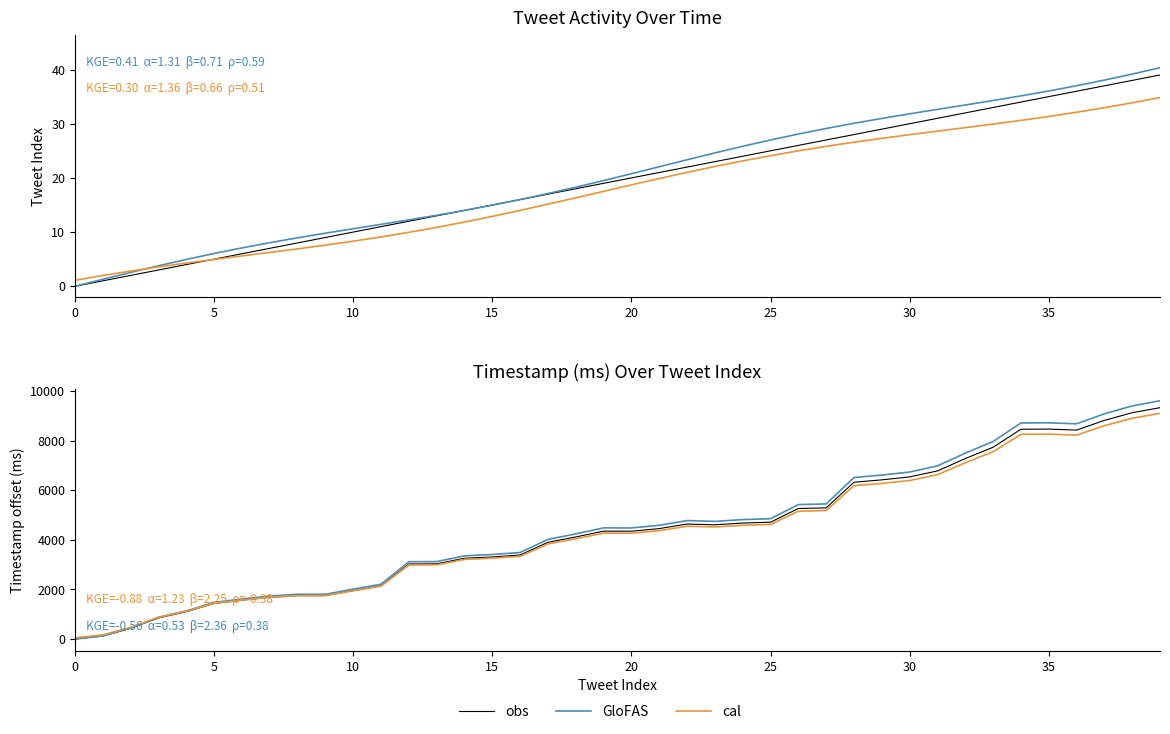

Is the value of cal at 32 greater than the value of GloFAS at 15?

Yes